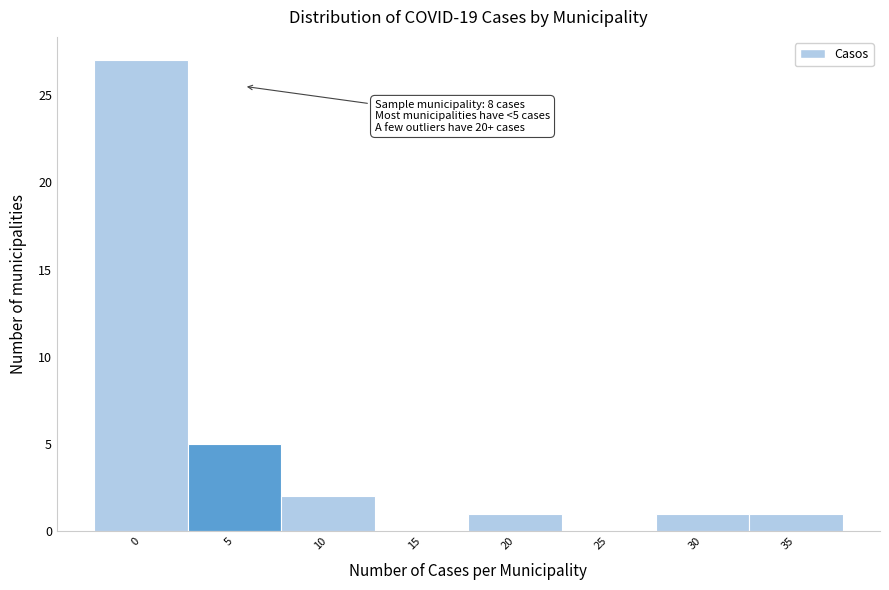

Reading left to right, list all the values displayed in this chart.

0=27	5=5	10=2	15=0	20=1	25=0	30=1	35=1